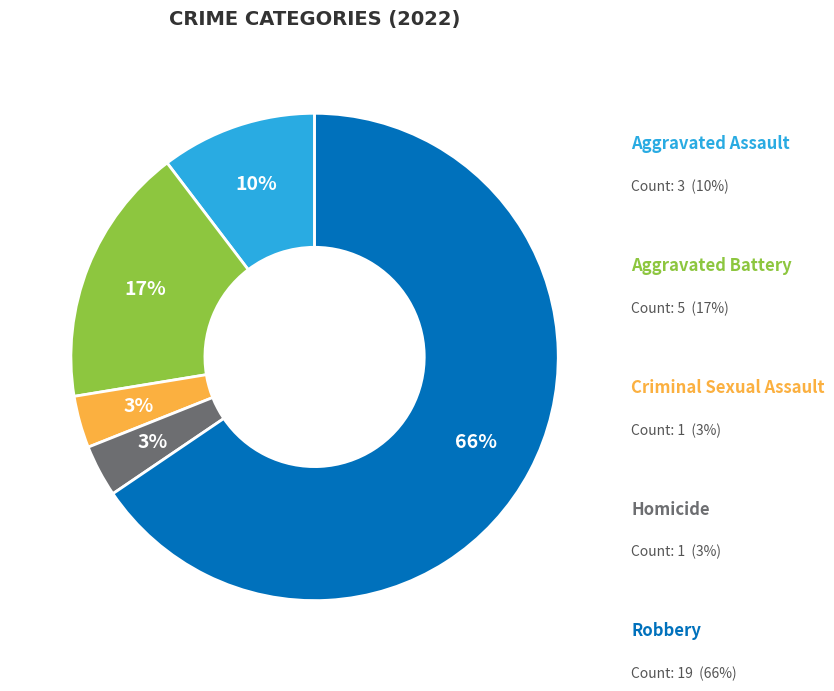

True or false: Aggravated Assault accounts for 1% of the total.

False